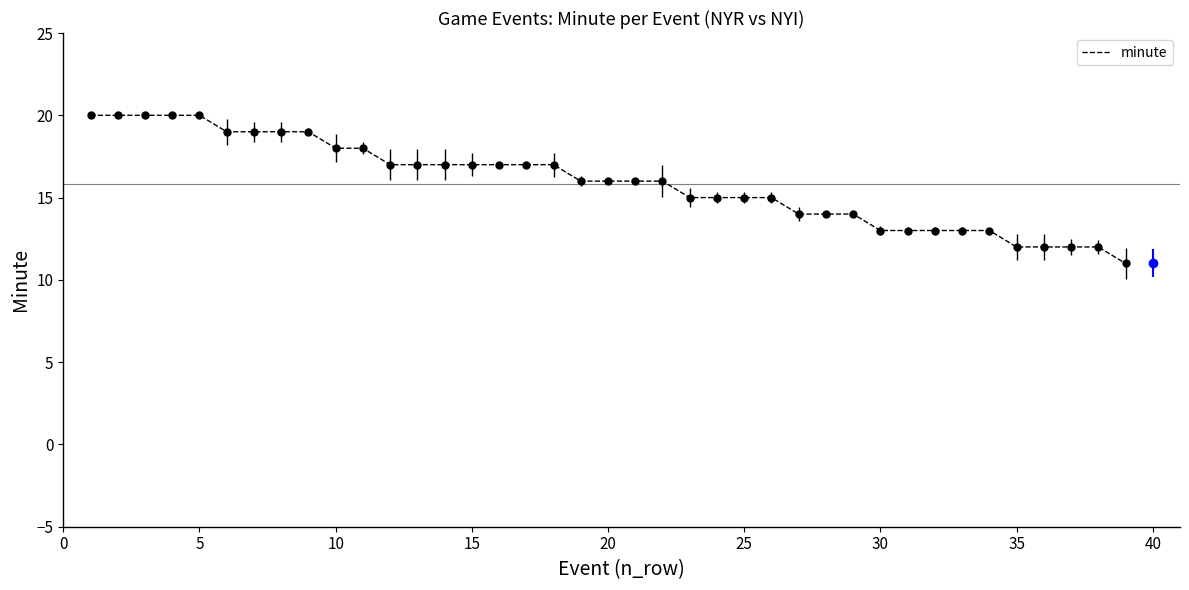

Does the chart have visible grid lines?

No